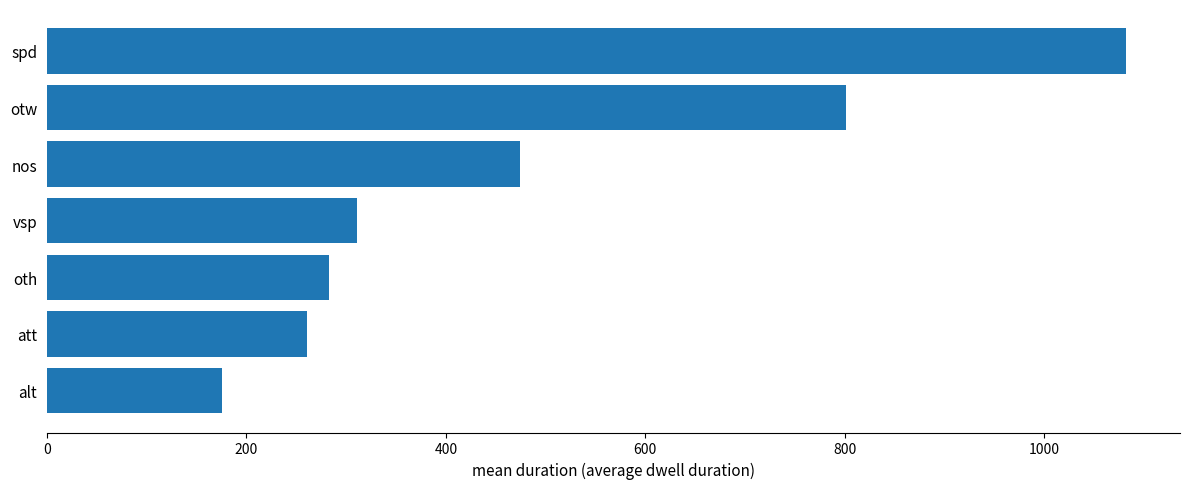

What is the approximate value at spd?

1082.0